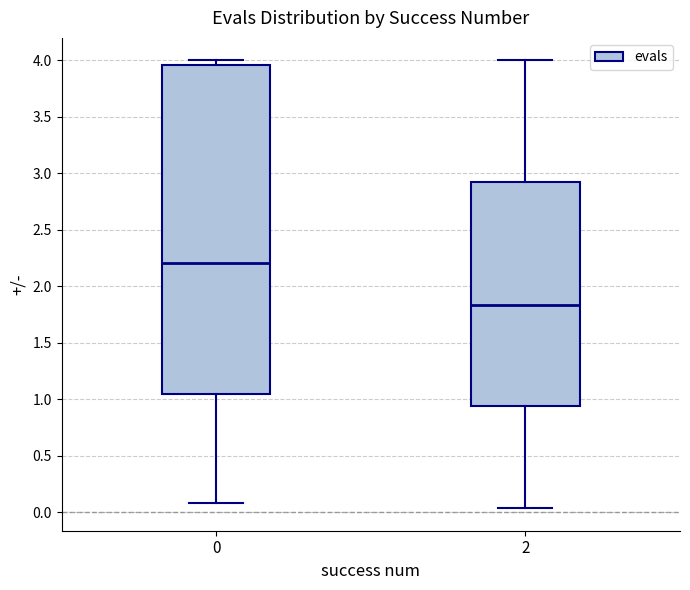

Which box has the lowest median line?

2